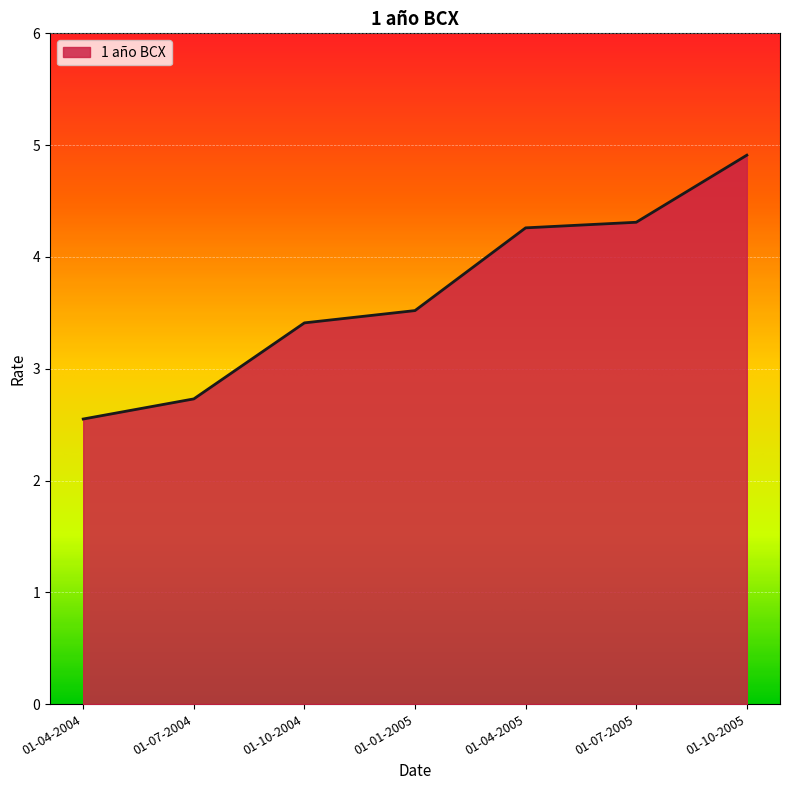

Between 01-07-2004 and 01-10-2004, which is larger?

01-10-2004